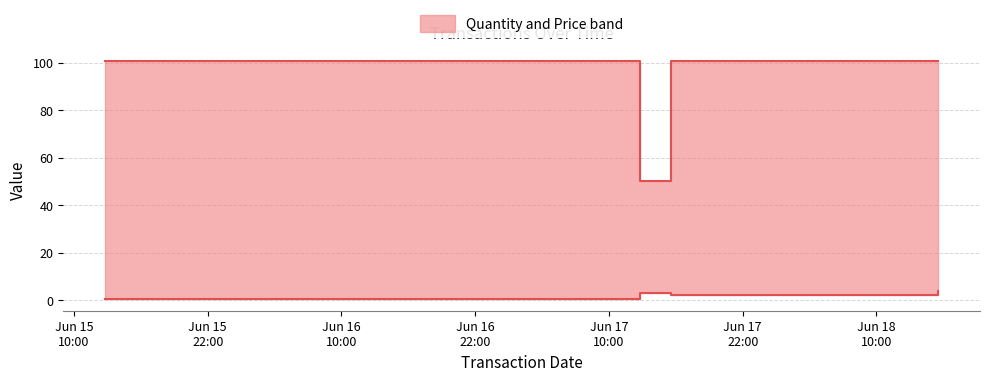

What is the approximate value of quantity at 2018-06-18 15:33:20?

4.0